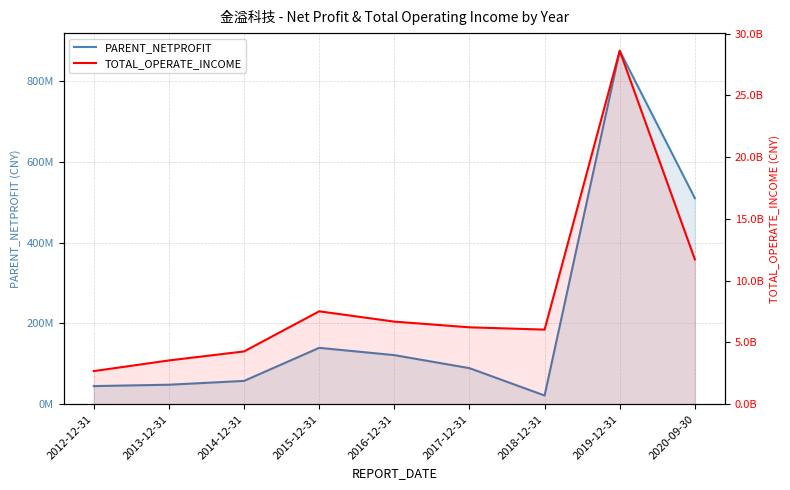

At which label does TOTAL_OPERATE_INCOME reach its peak?

2019-12-31